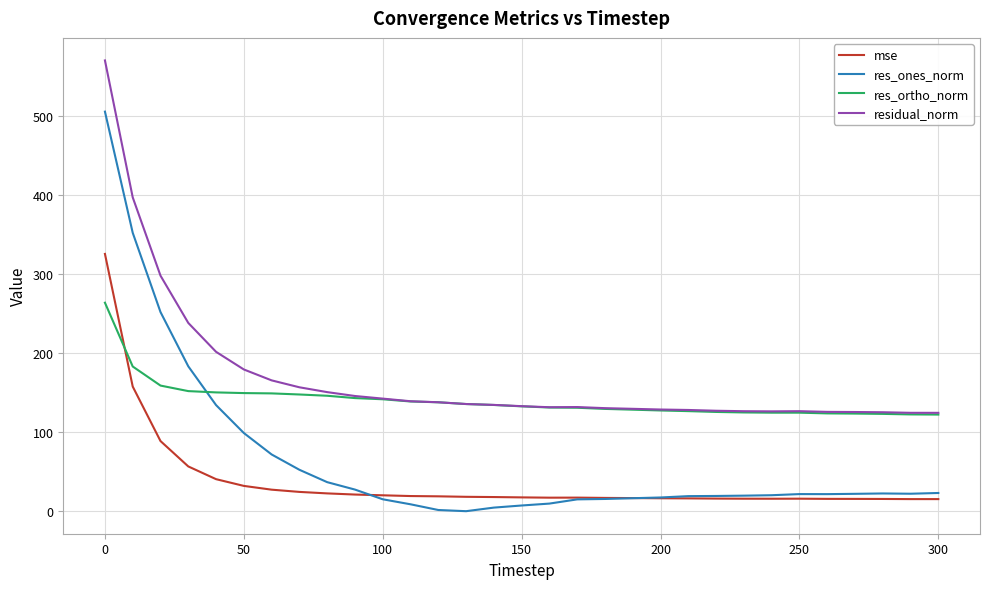

List the series in order of their peak value, lowest first.

res_ortho_norm, mse, res_ones_norm, residual_norm